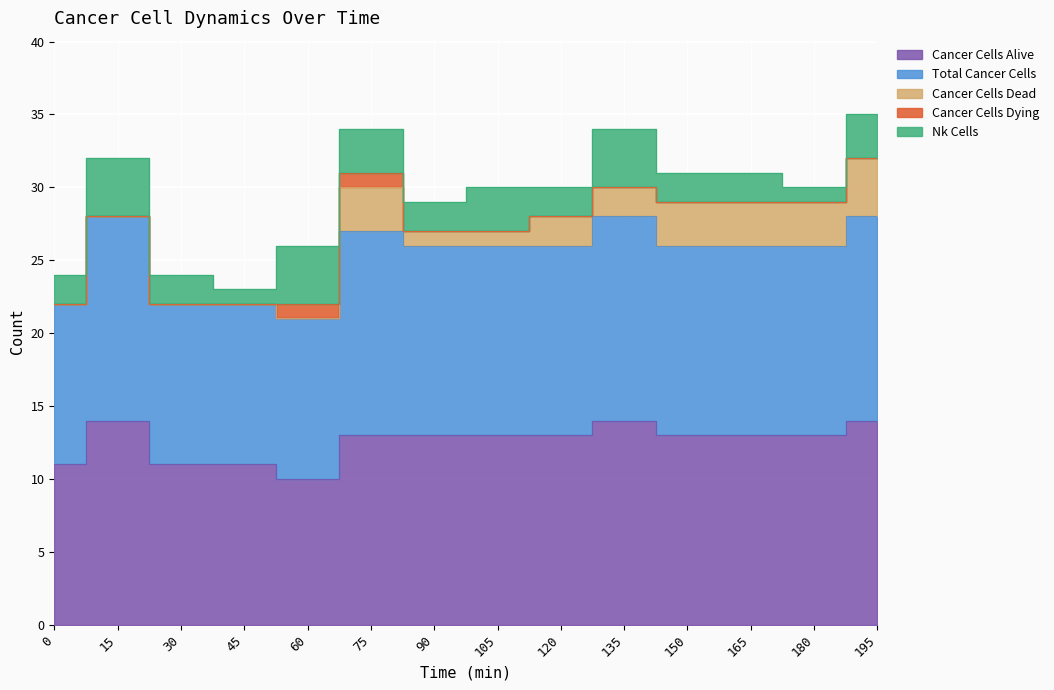

What value does the total_cancer_cells series have at 13?

14